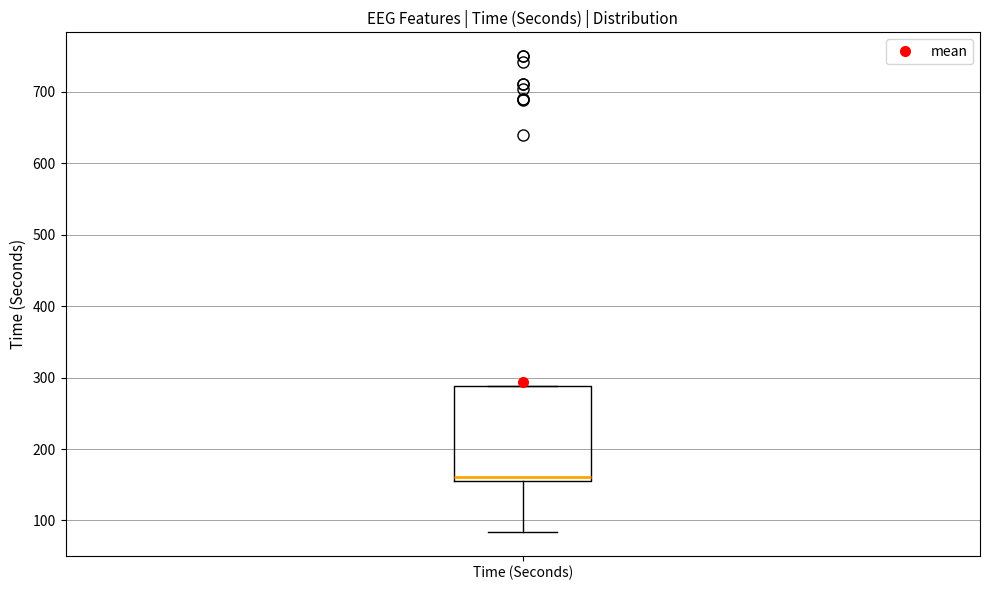

Where is the lower edge of the box for Time (Seconds) on the y-axis? The values are not printed on the chart, so give them approximately, as read against the axis.

160